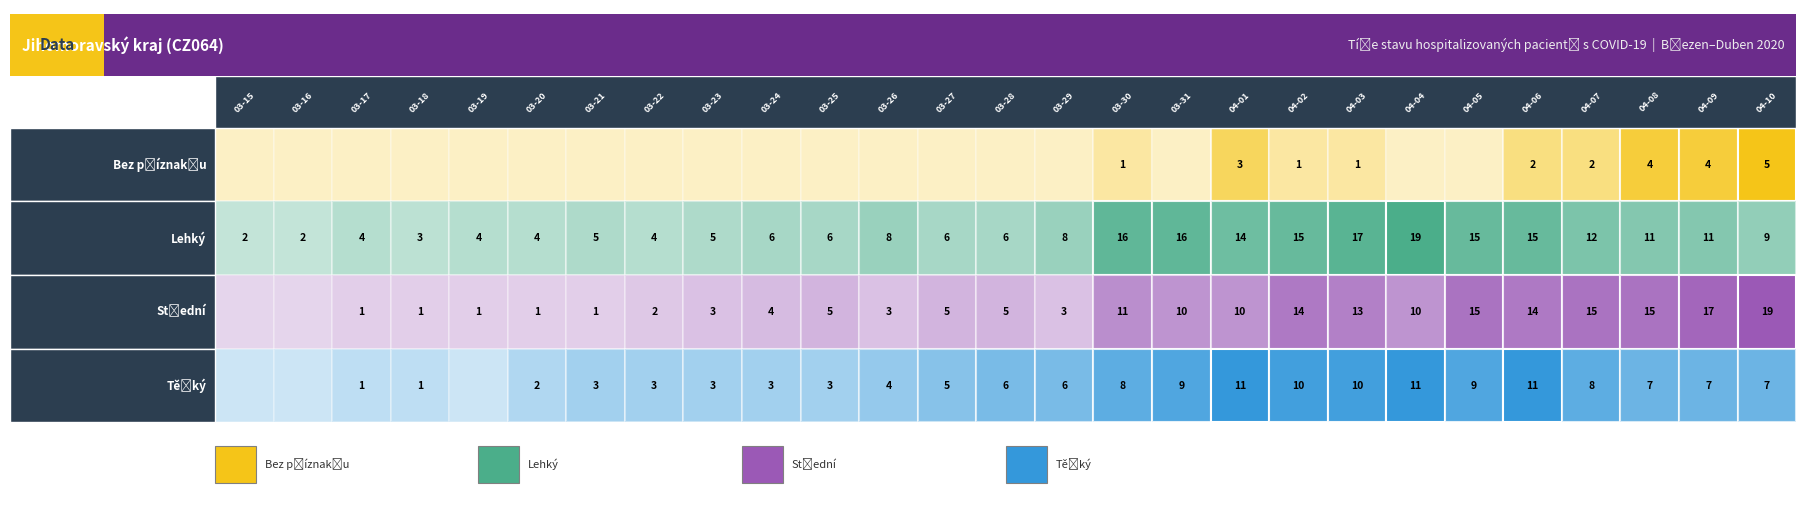

Which series has the largest total across all categories?

Lehký